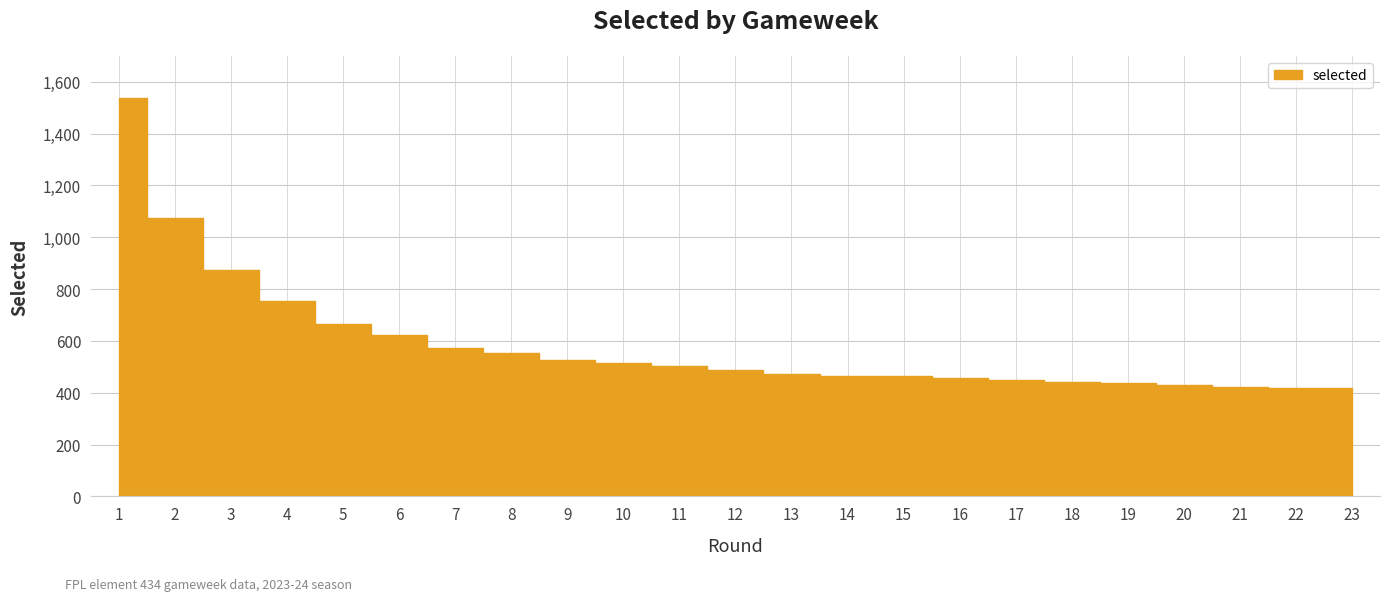

Does the chart have visible grid lines?

Yes